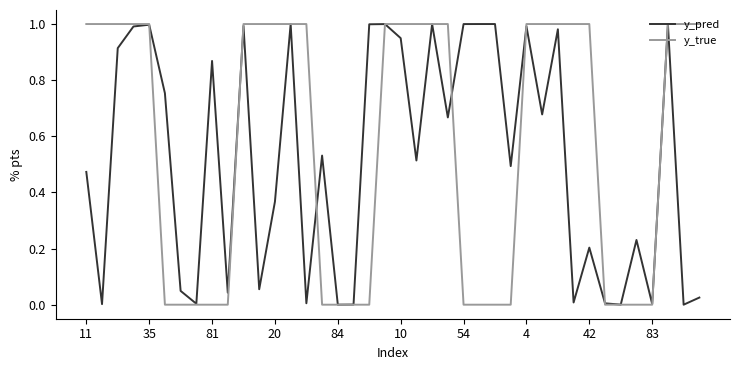

Which series has the widest spread of values?

y_true